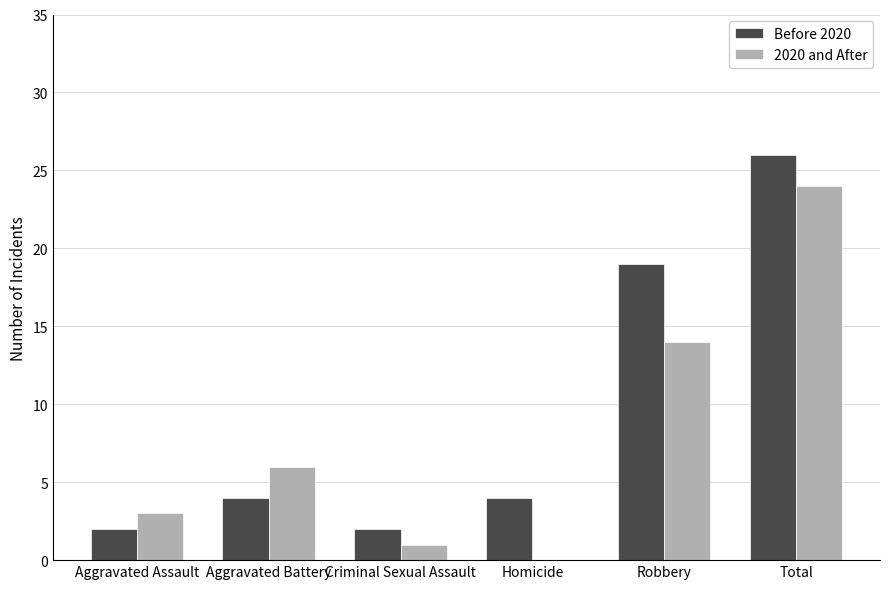

Reading left to right, list all the values displayed in this chart.

Before 2020: Aggravated Assault=2	Aggravated Battery=4	Criminal Sexual Assault=2	Homicide=4	Robbery=19	Total=26
2020 and After: Aggravated Assault=3	Aggravated Battery=6	Criminal Sexual Assault=1	Homicide=0	Robbery=14	Total=24